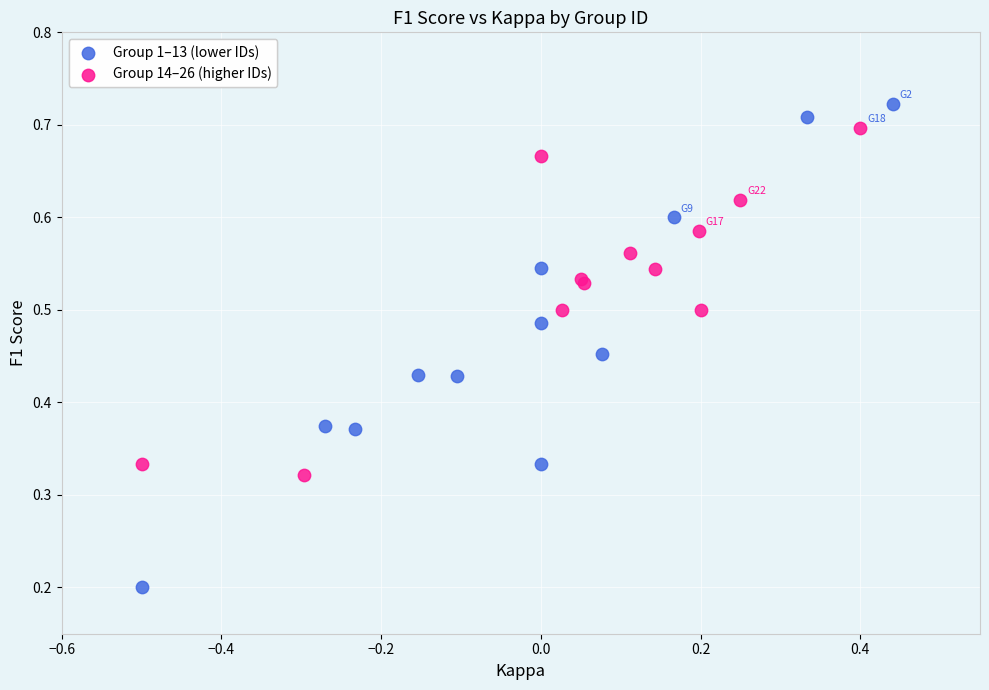

Which series has the largest Y range (max minus min)?

Group 1–13 (lower IDs)